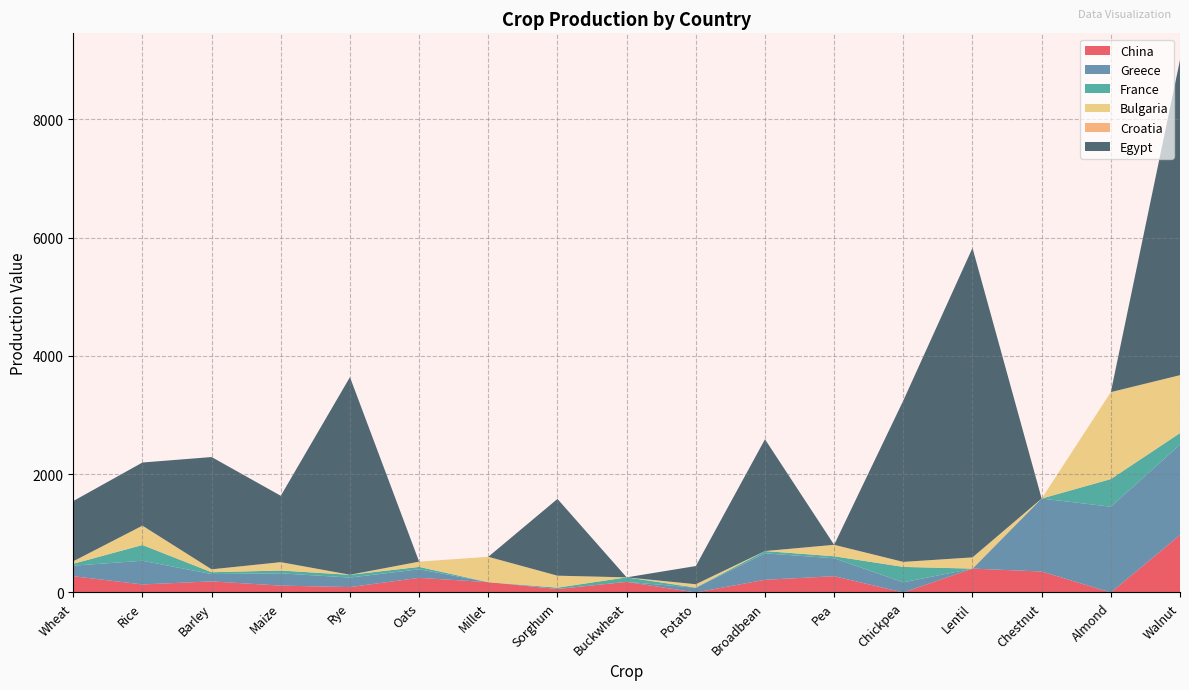

Reading left to right, transcribe all the data shown in this chart.

China: 275.1	135.8	187.3	116.1	91.3	247.6	174.4	59.2	179.0	0.0	214.6	275.2	0.0	403.6	354.6	0.0	971.3
Greece: 178.0	400.6	124.4	207.4	161.1	144.1	0.0	0.0	0.0	79.9	446.7	303.3	172.1	0.0	1233.2	1450.0	1528.2
France: 32.4	266.1	30.6	47.7	46.6	40.6	0.0	22.4	76.6	3.5	39.0	33.6	260.1	0.0	0.0	466.8	194.8
Bulgaria: 42.1	327.0	48.9	140.5	0.0	88.5	428.7	202.3	0.0	55.6	0.0	192.9	84.6	189.5	0.0	1469.7	975.7
Croatia: 0.4	0.0	0.5	1.0	1.0	0.5	0.0	0.0	0.0	0.3	0.0	0.7	0.1	0.0	0.0	0.0	3.1
Egypt: 1017.7	1067.4	1897.5	1122.1	3340.4	0.0	0.0	1297.5	0.0	307.7	1889.4	0.0	2727.7	5230.5	0.0	0.0	5328.0